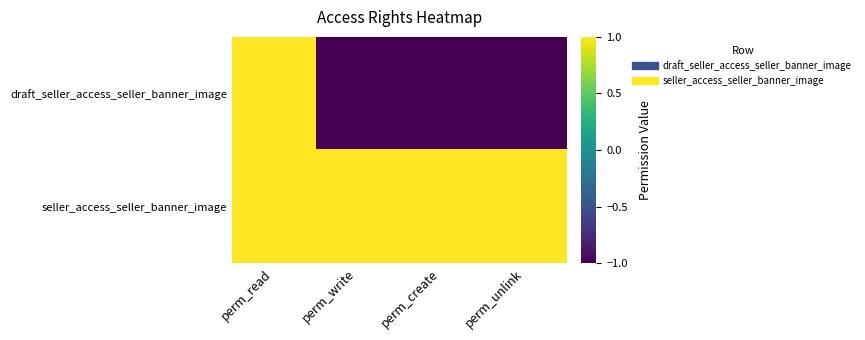

At which category does the chart reach its peak across all series?

perm_read